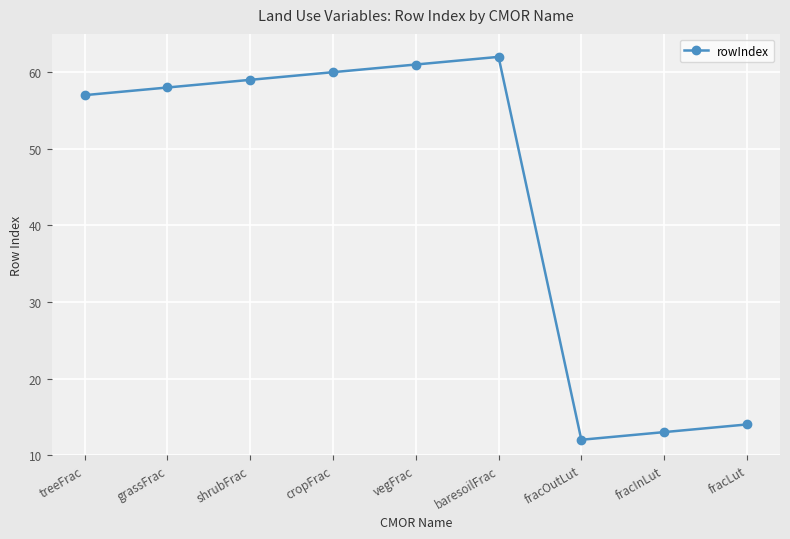

What value does the data have at treeFrac?

57